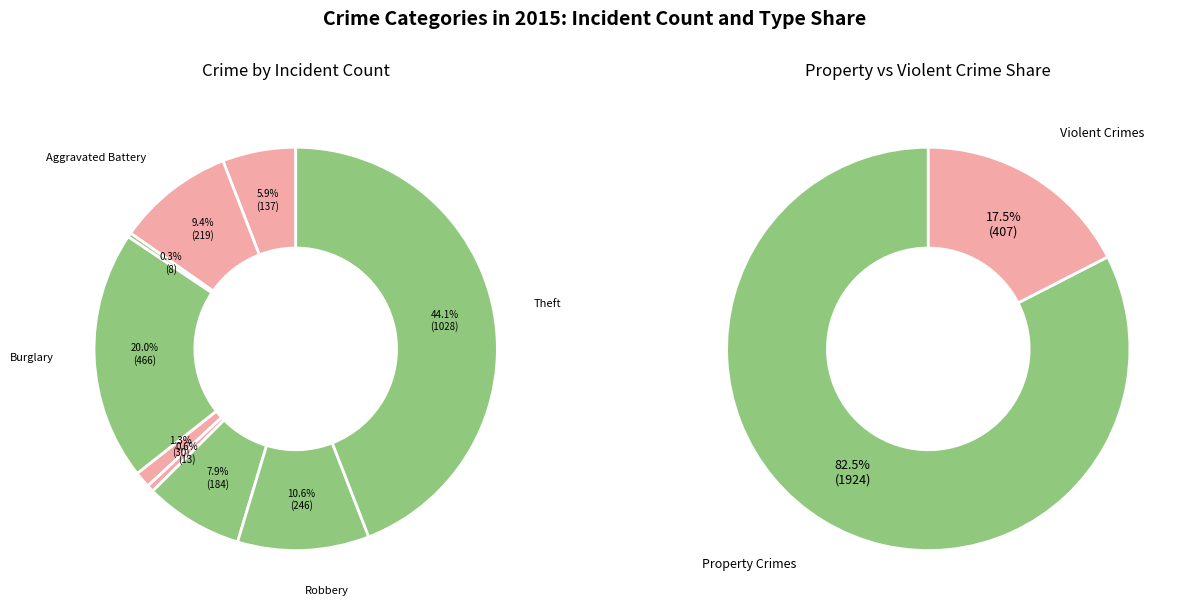

Which has a higher value, Motor Vehicle Theft or Burglary?

Burglary